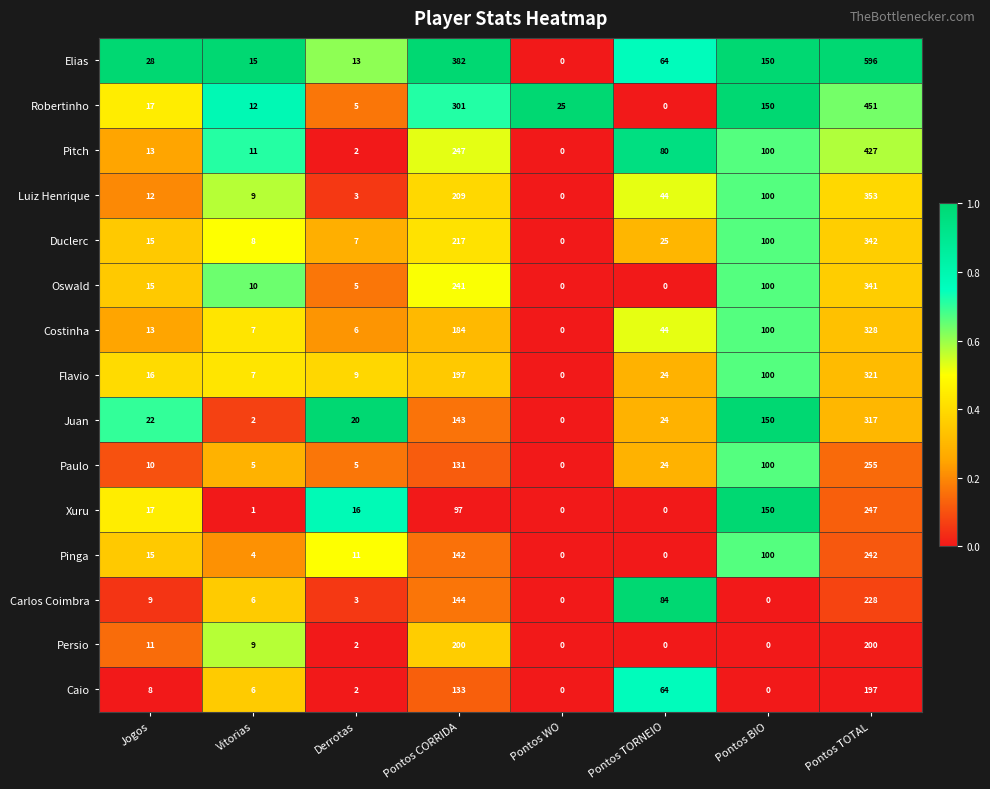

True or false: Xuru has a value of 28 at Pontos CORRIDA.

False